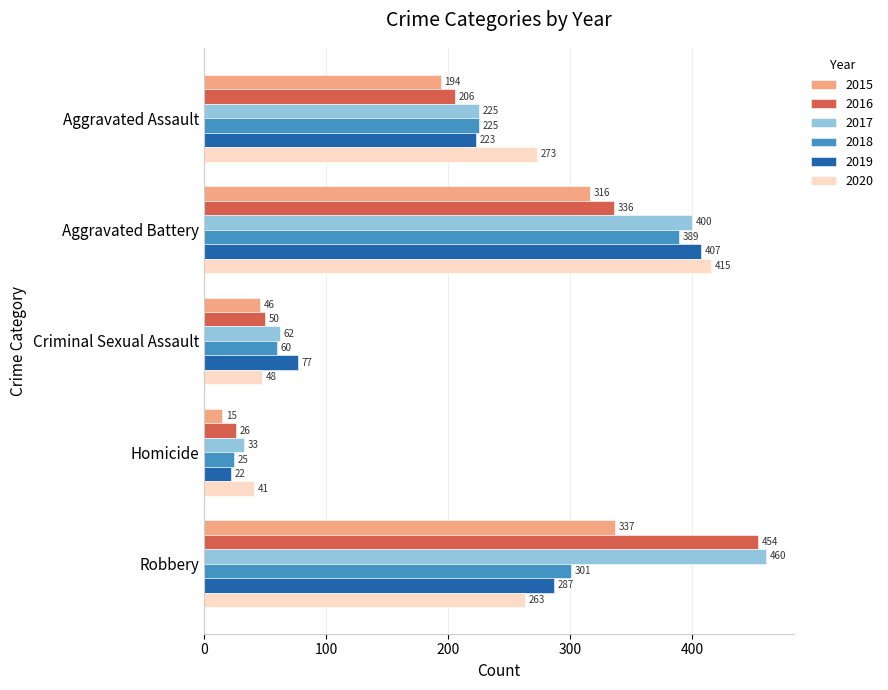

The value of 2016 at Robbery is 454. True or false?

True